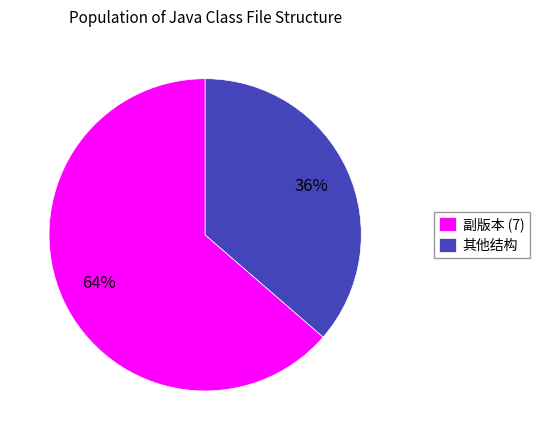

Is the sum of 副版本 (7) and 其他结构 greater than half?

Yes